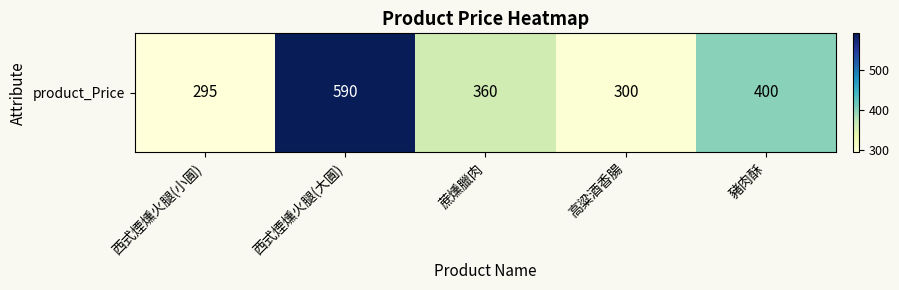

Count the number of data series in this chart.

1